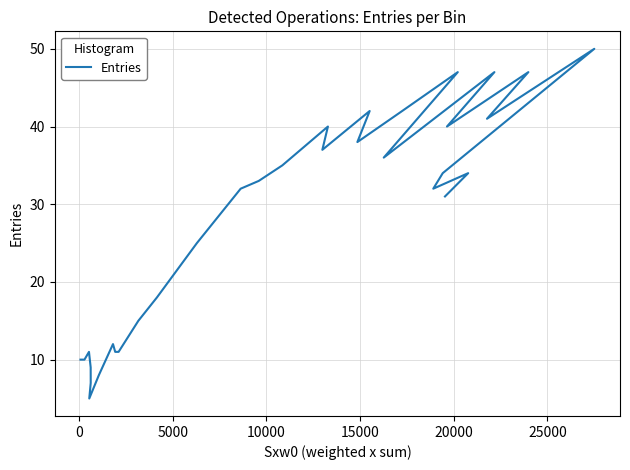

What is the difference between the maximum and minimum values?

45